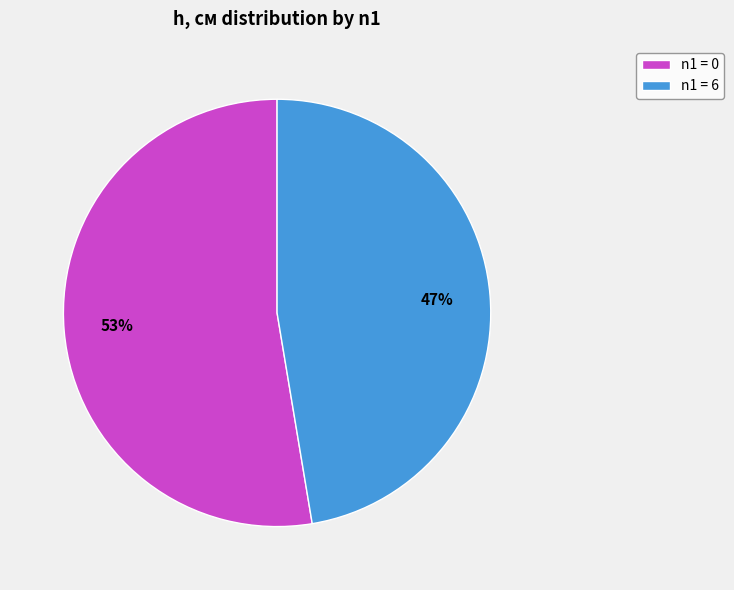

To the nearest percent, what is the combined percentage of n1 = 0 and n1 = 6?

100%